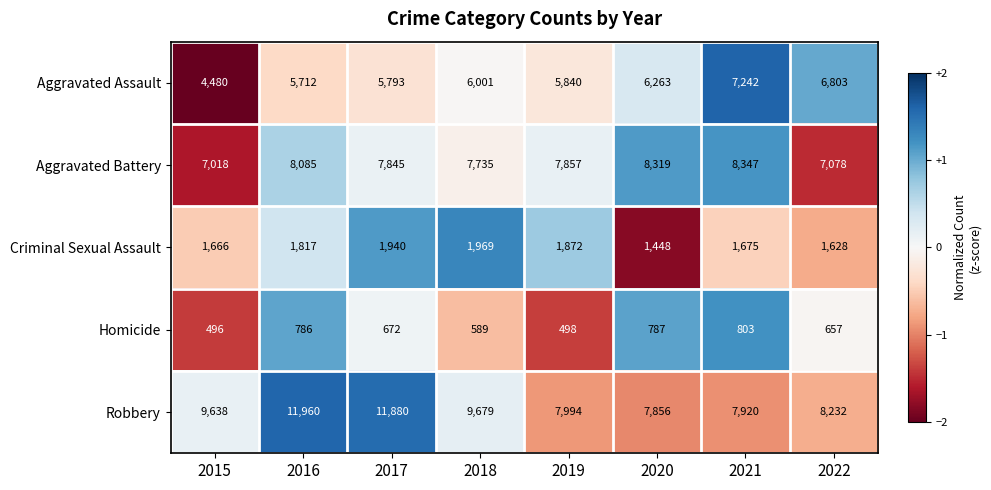

How many data points does each series have?

8